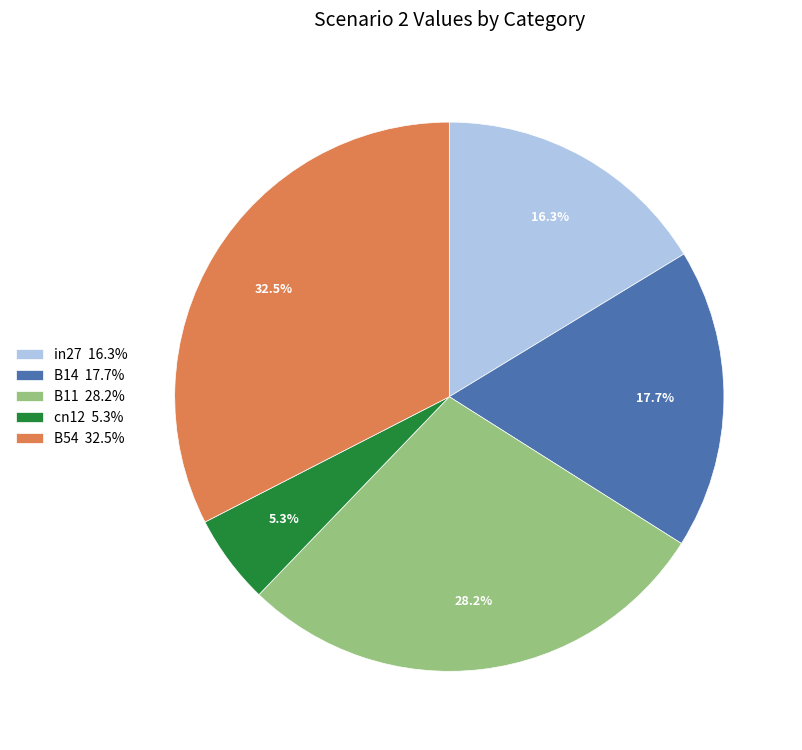

Is it true that B54 is 19% of the pie?

False